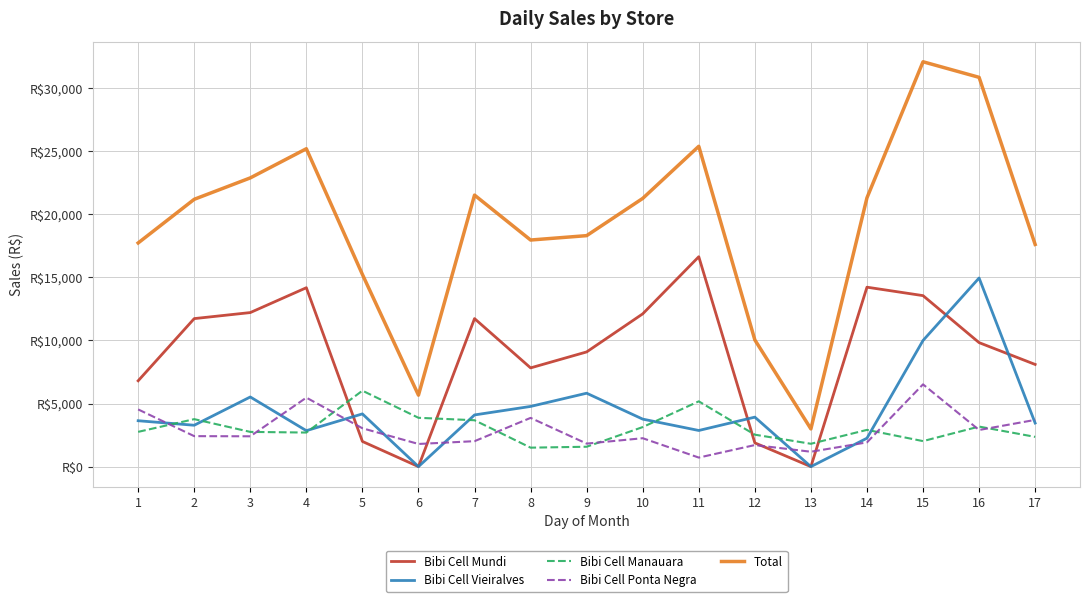

The Total series shows 5533.7 at 8. True or false?

False